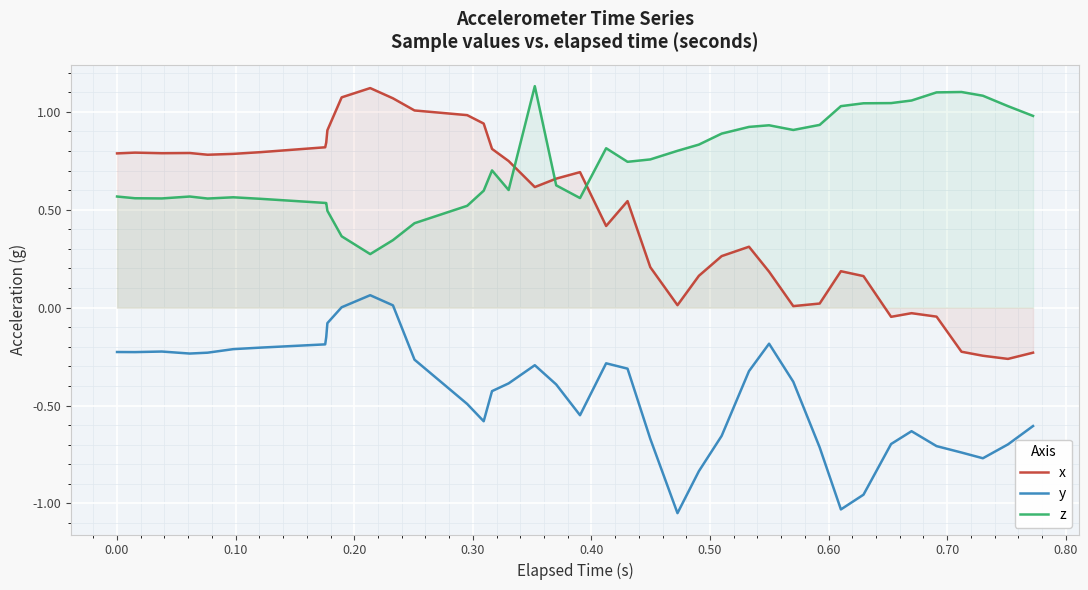

List the series in order of their overall mean, highest first.

z, x, y